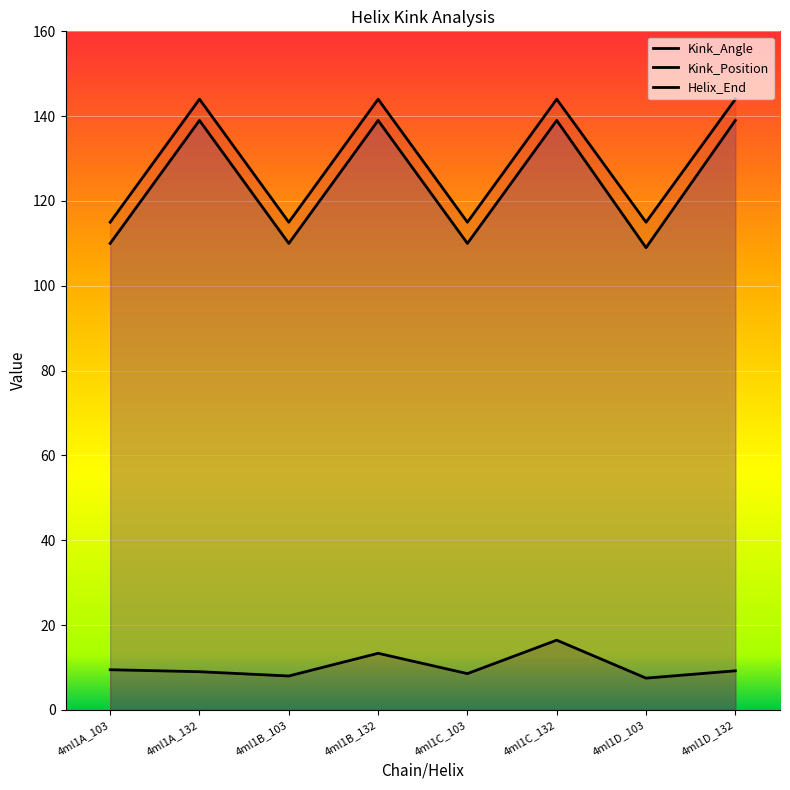

Reading right to left, what are all the values shown in this chart?

Kink_Angle: 9.2	7.5	16.5	8.6	13.4	8.0	9.0	9.5
Kink_Position: 139.0	109.0	139.0	110.0	139.0	110.0	139.0	110.0
Helix_End: 144.0	115.0	144.0	115.0	144.0	115.0	144.0	115.0